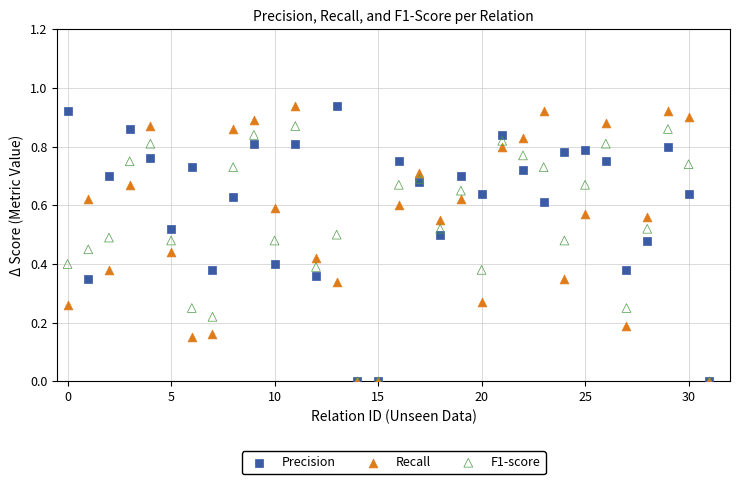

What are all the series names shown in the legend?

Precision, Recall, F1-score